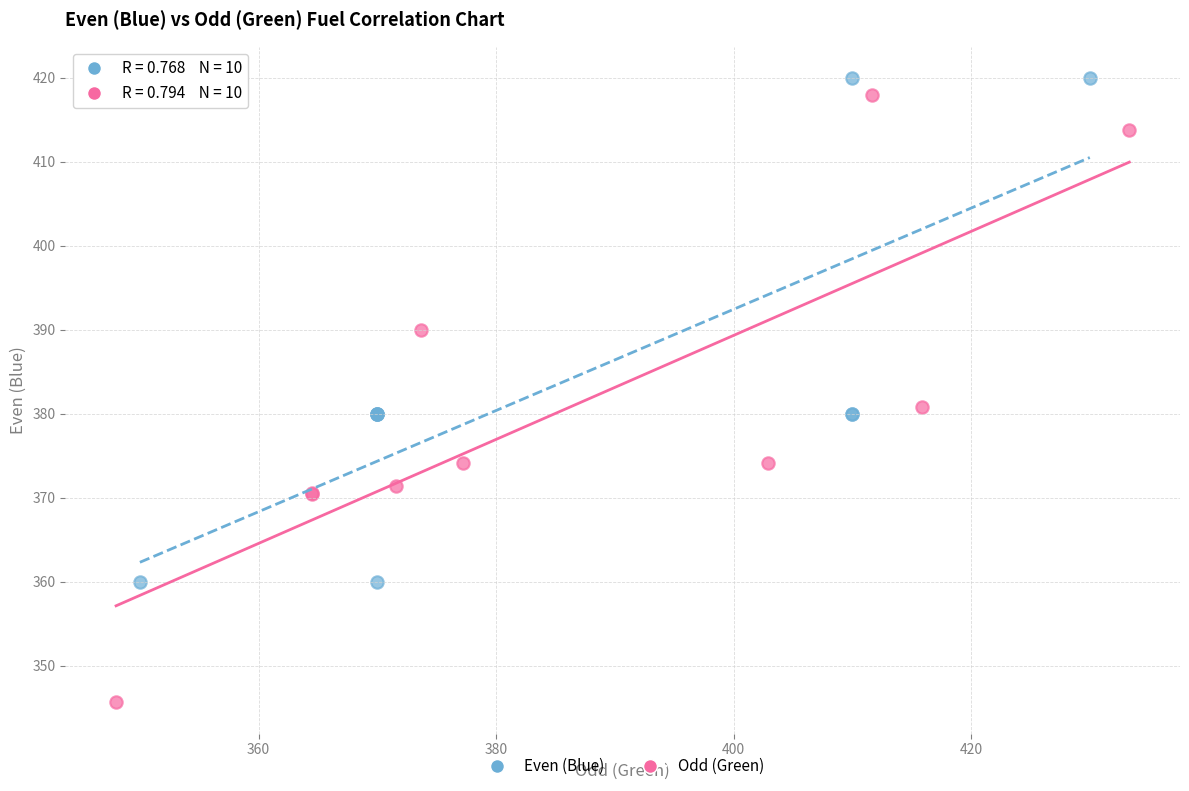

Which series has the largest Y range (max minus min)?

Odd (Green)